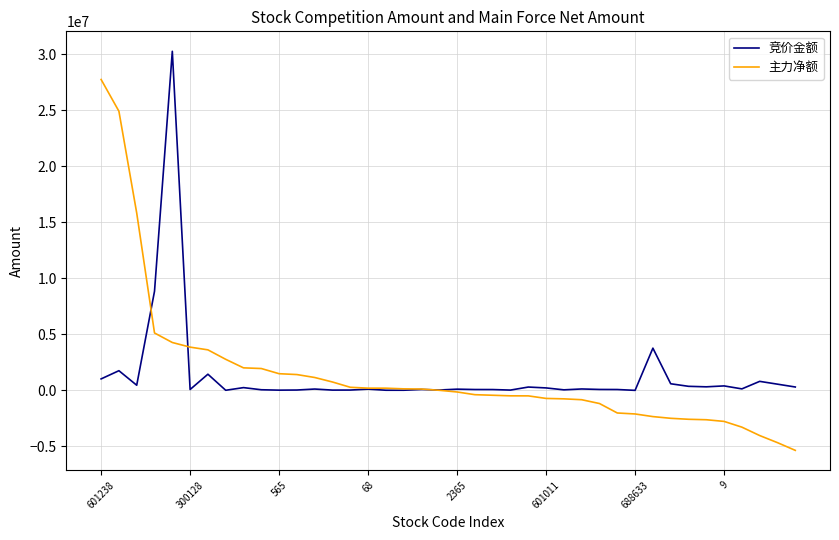

What are all the series names shown in the legend?

竞价金额, 主力净额